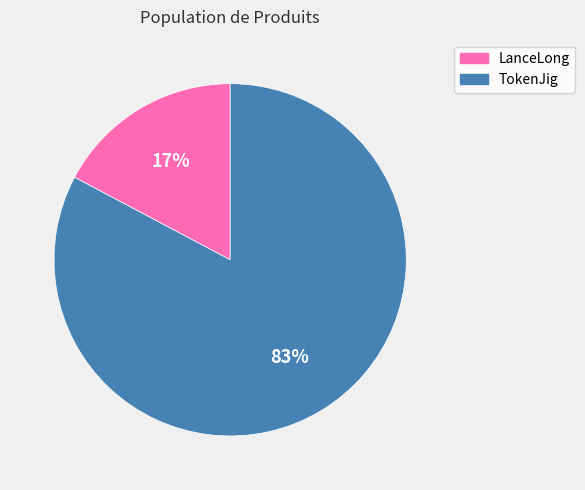

Which slice is the largest?

TokenJig